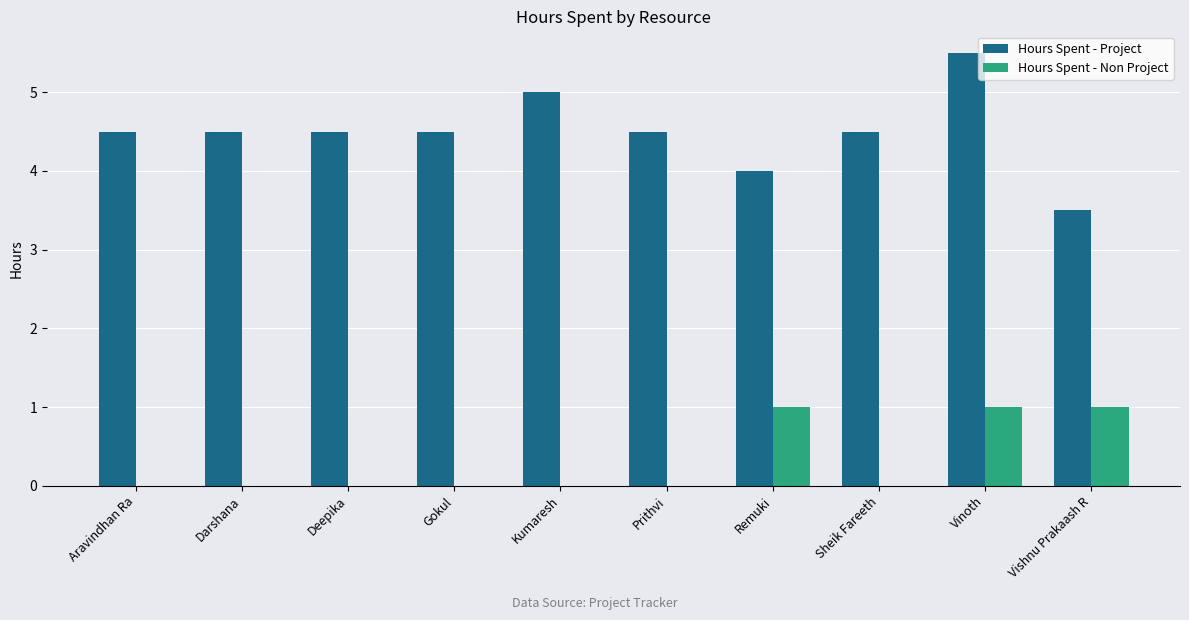

Which series has the largest total across all categories?

Hours Spent - Project